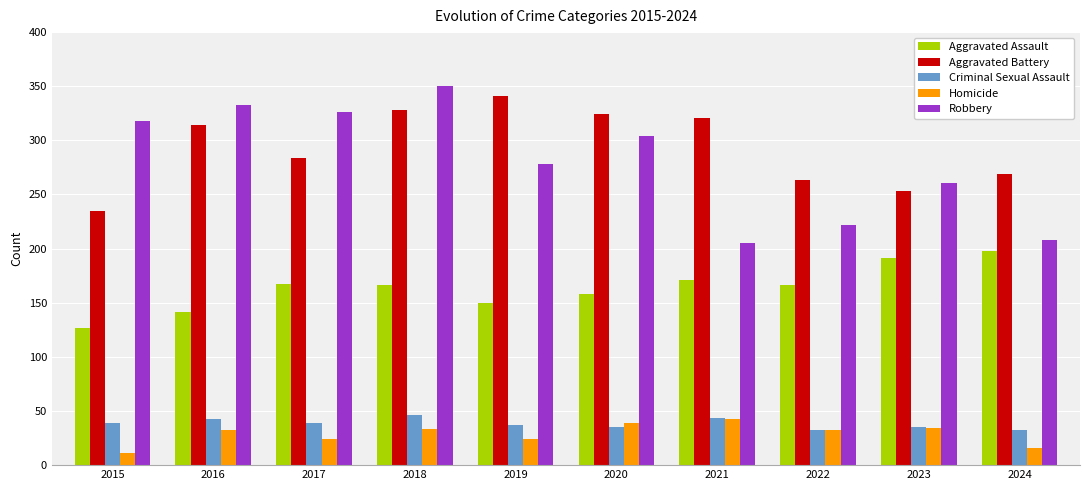

Which category has the highest value in the Homicide series?

2021